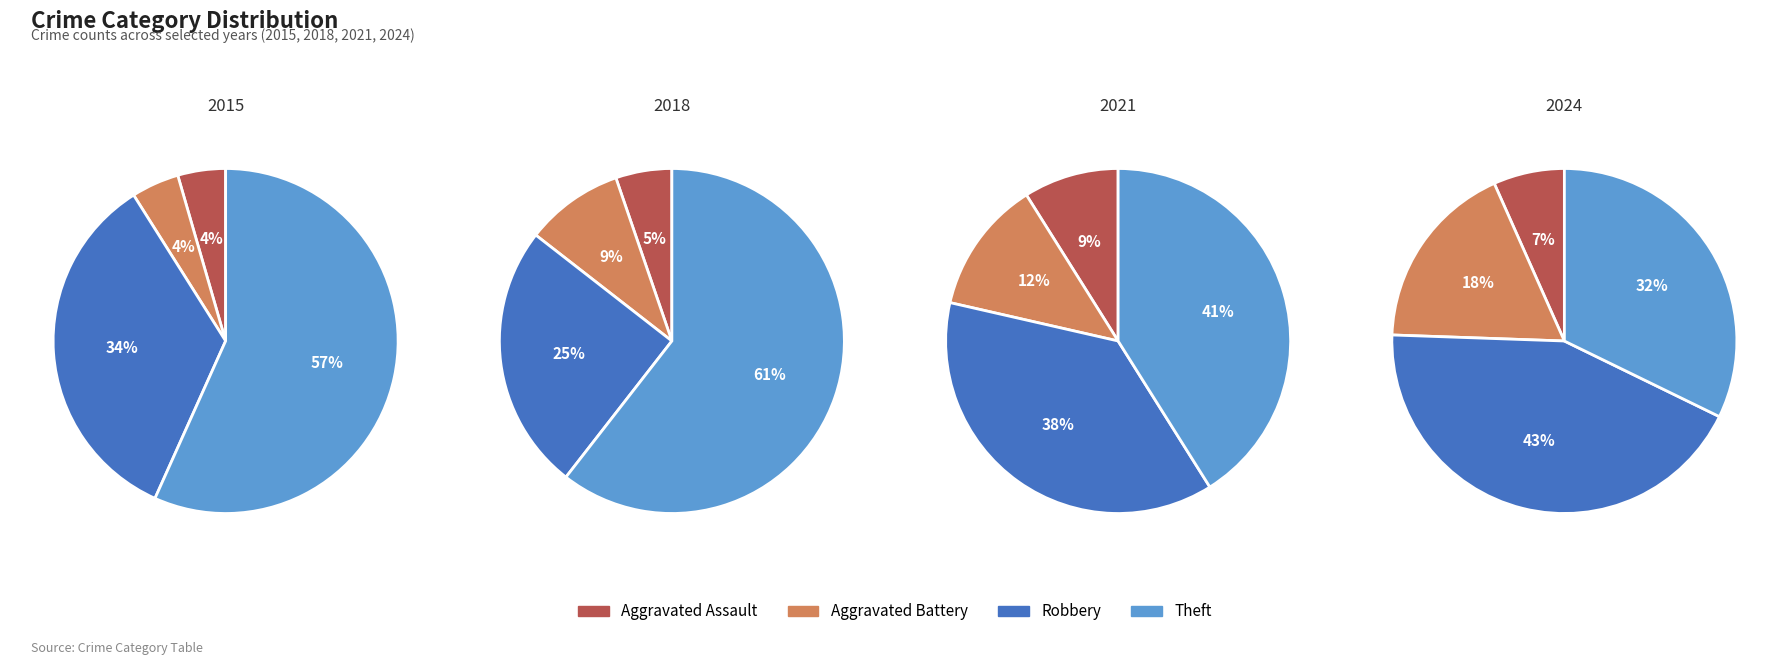

To the nearest percent, what is the combined percentage of Robbery and Theft?

79%